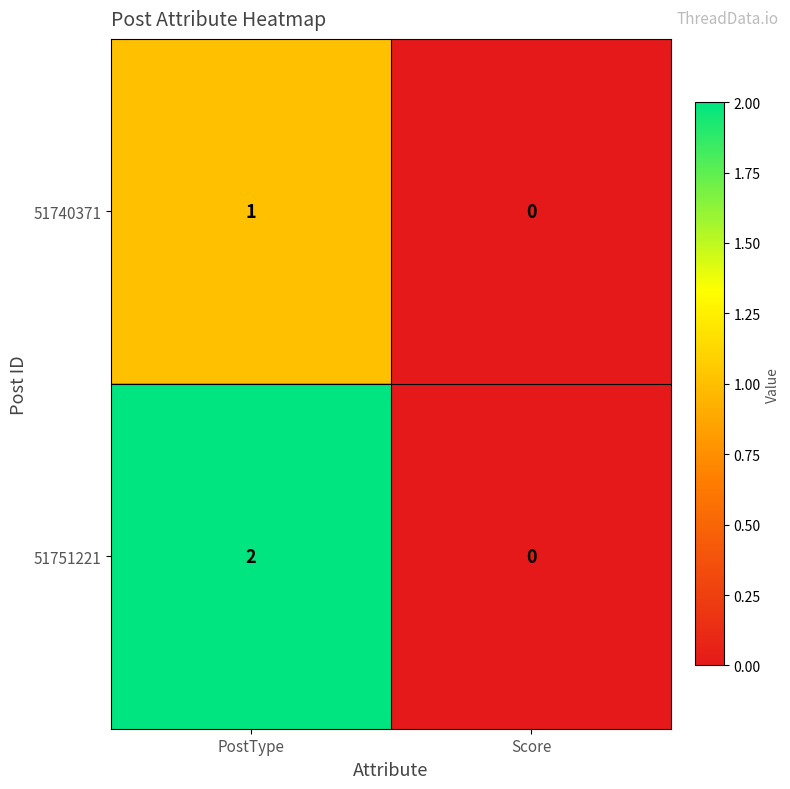

At which category does the chart reach its peak across all series?

PostType